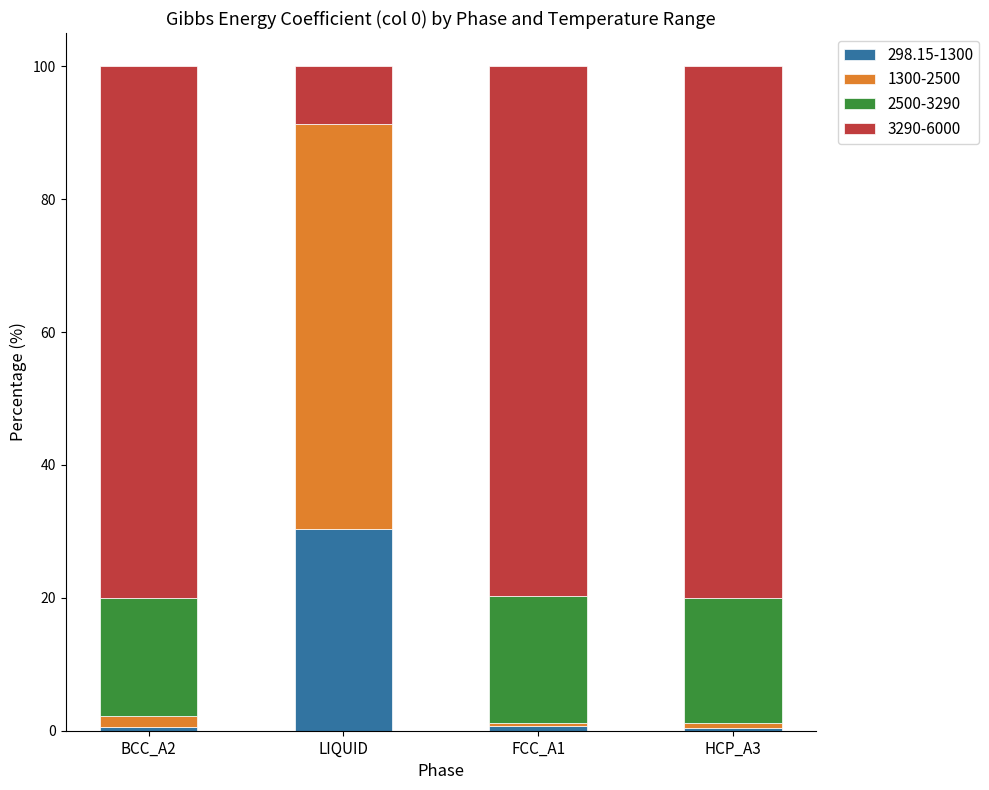

Does the chart contain stacked bars?

Yes